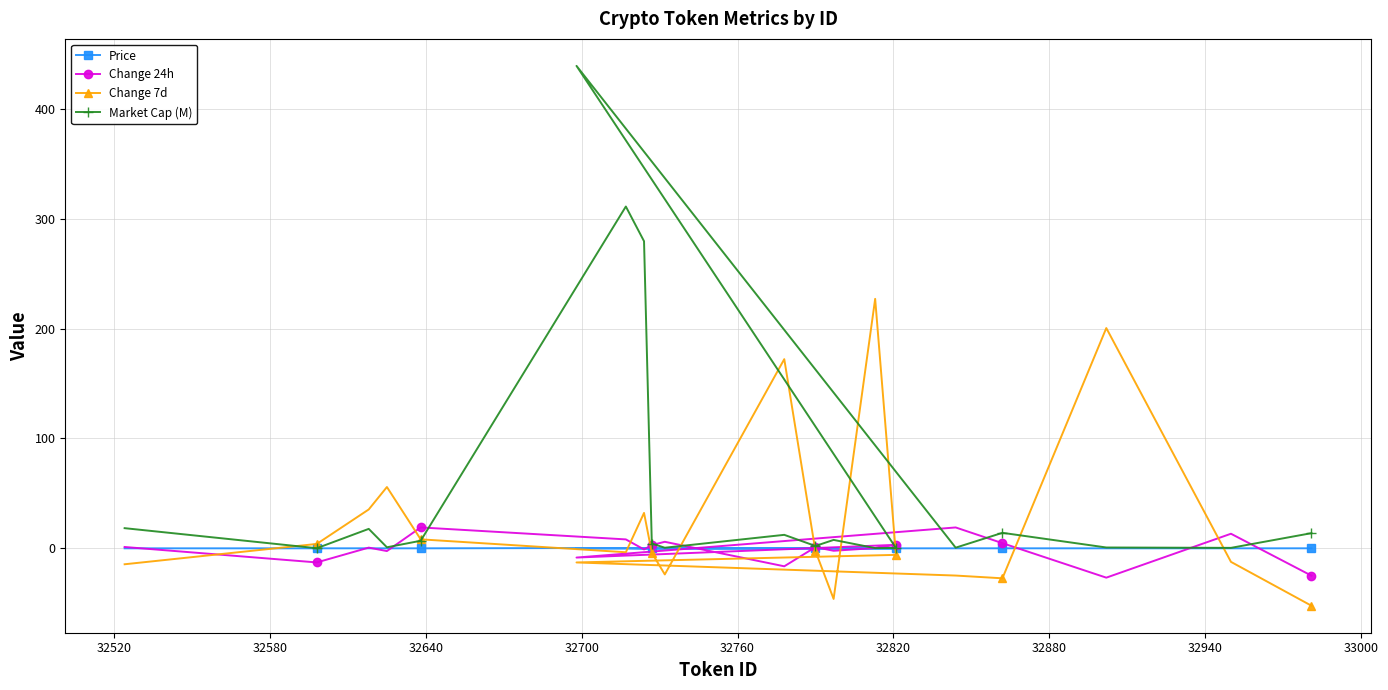

Which series has the largest range (max minus min)?

Market Cap (M)